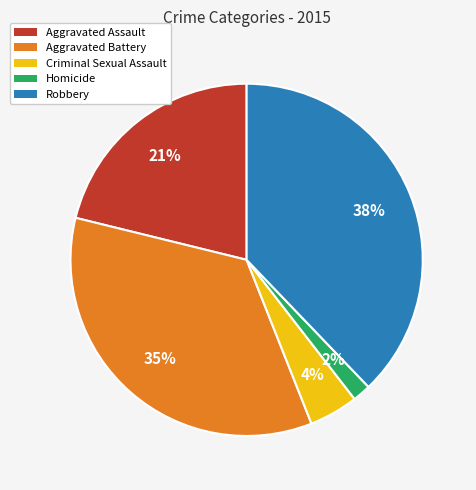

To the nearest percent, what is the combined percentage of Criminal Sexual Assault and Aggravated Battery?

39%